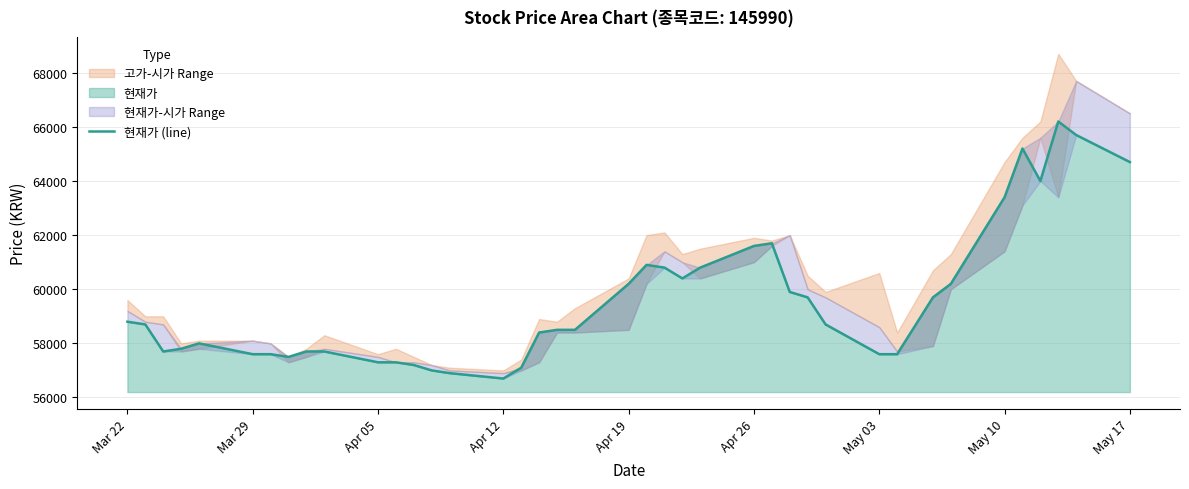

What is the minimum value for 현재가?

56700